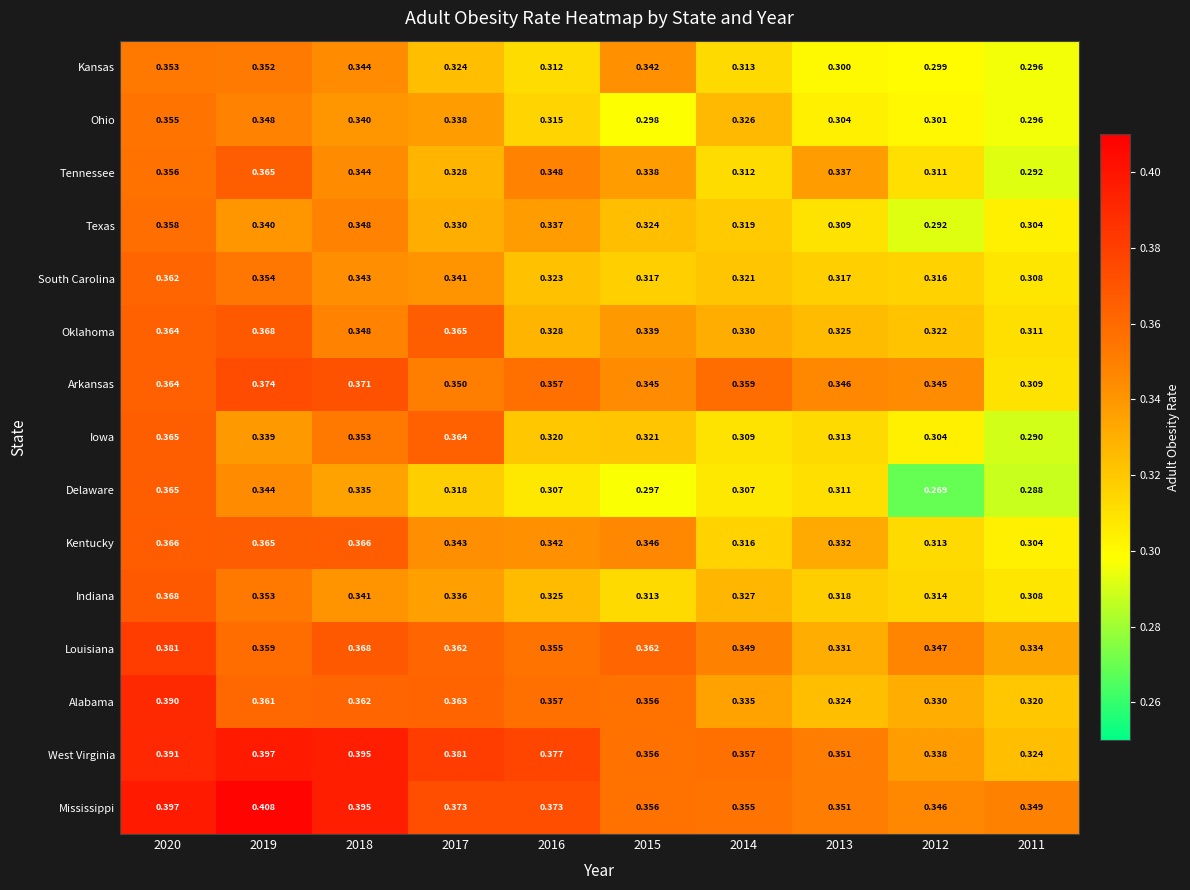

Between 2017 and 2013, which series saw the biggest shift?

Iowa